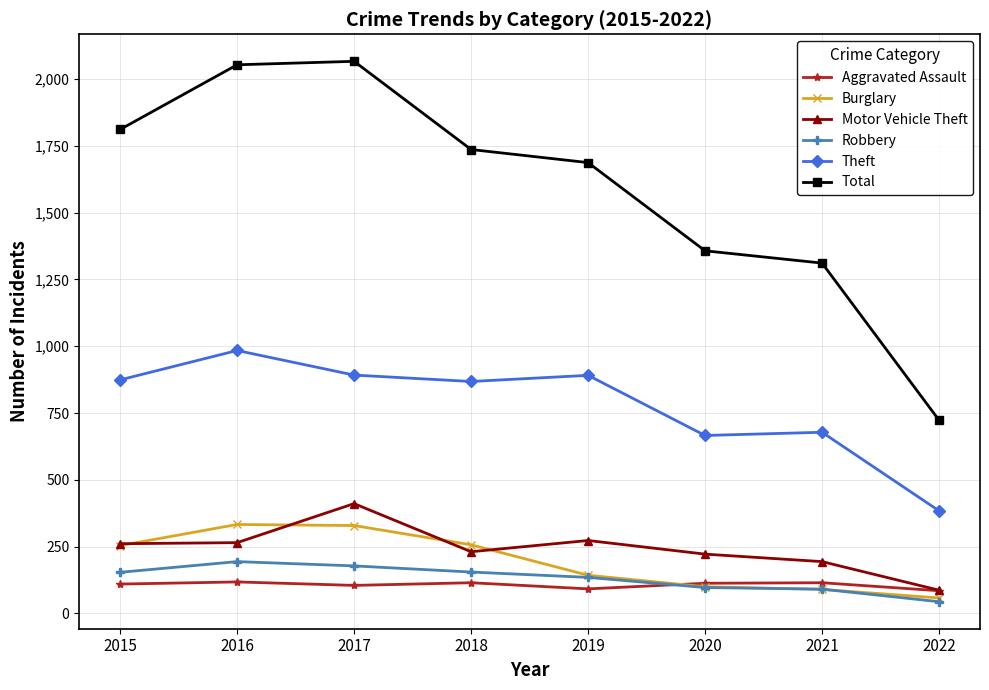

True or false: Motor Vehicle Theft has more than 0 interior local peaks.

True